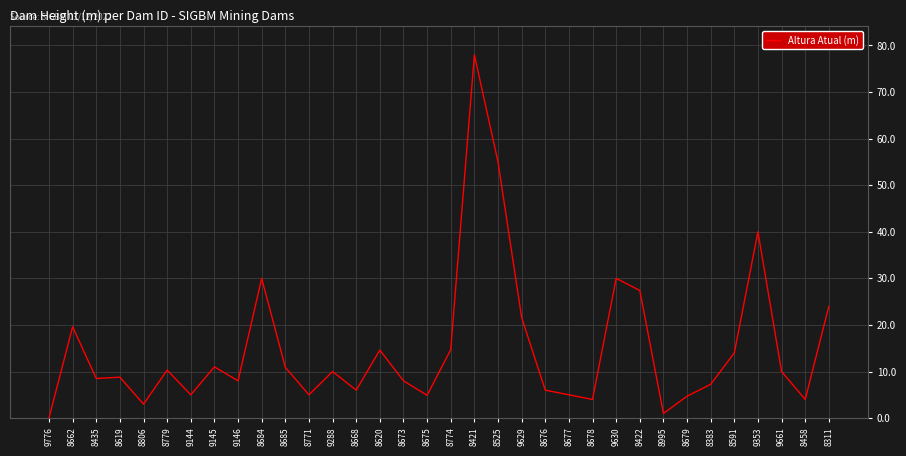

What position from the left is 8685?

11